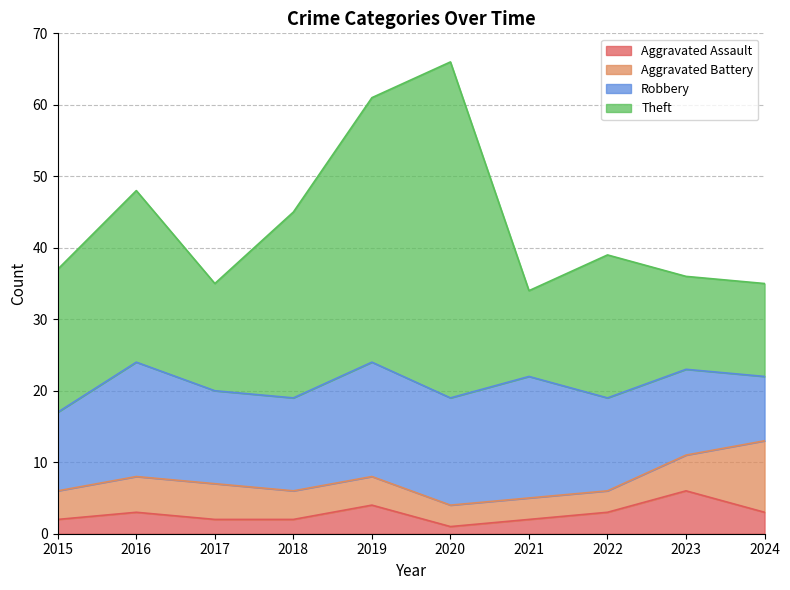

Which series changed the most between 2018 and 2019?

Theft